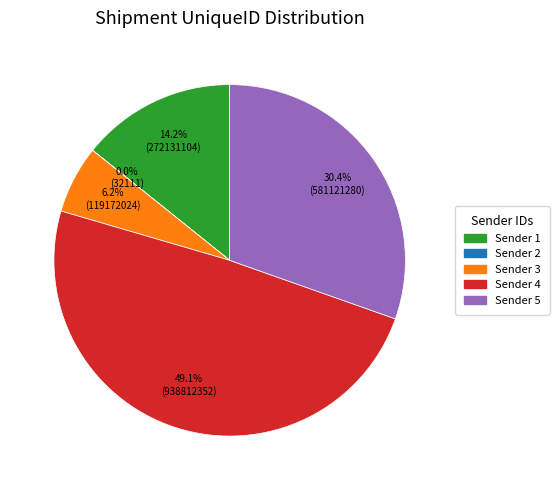

To the nearest percent, what is the average slice percentage?

20%